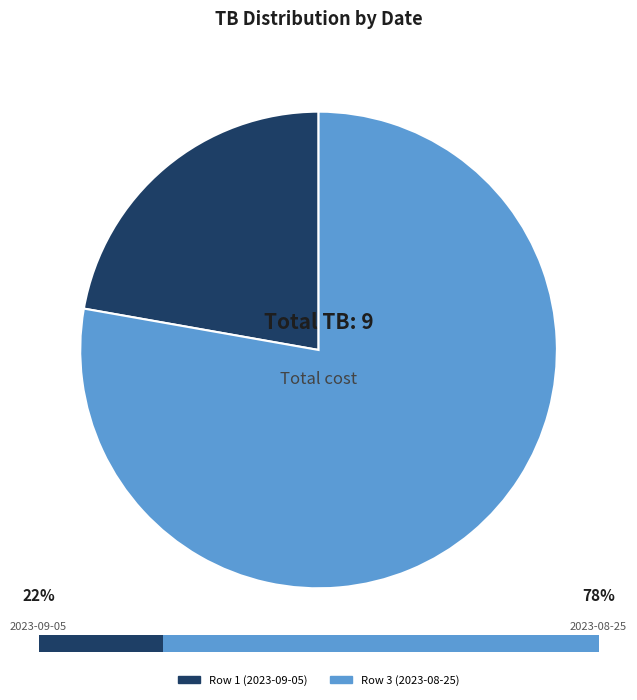

To the nearest percent, what percentage of the pie is Row 1 (2023-09-05)?

22%